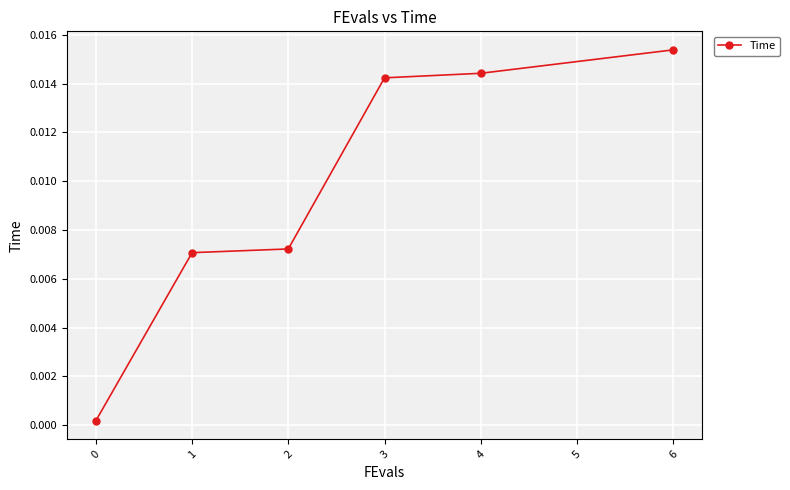

At which category does the chart reach its peak across all series?

6